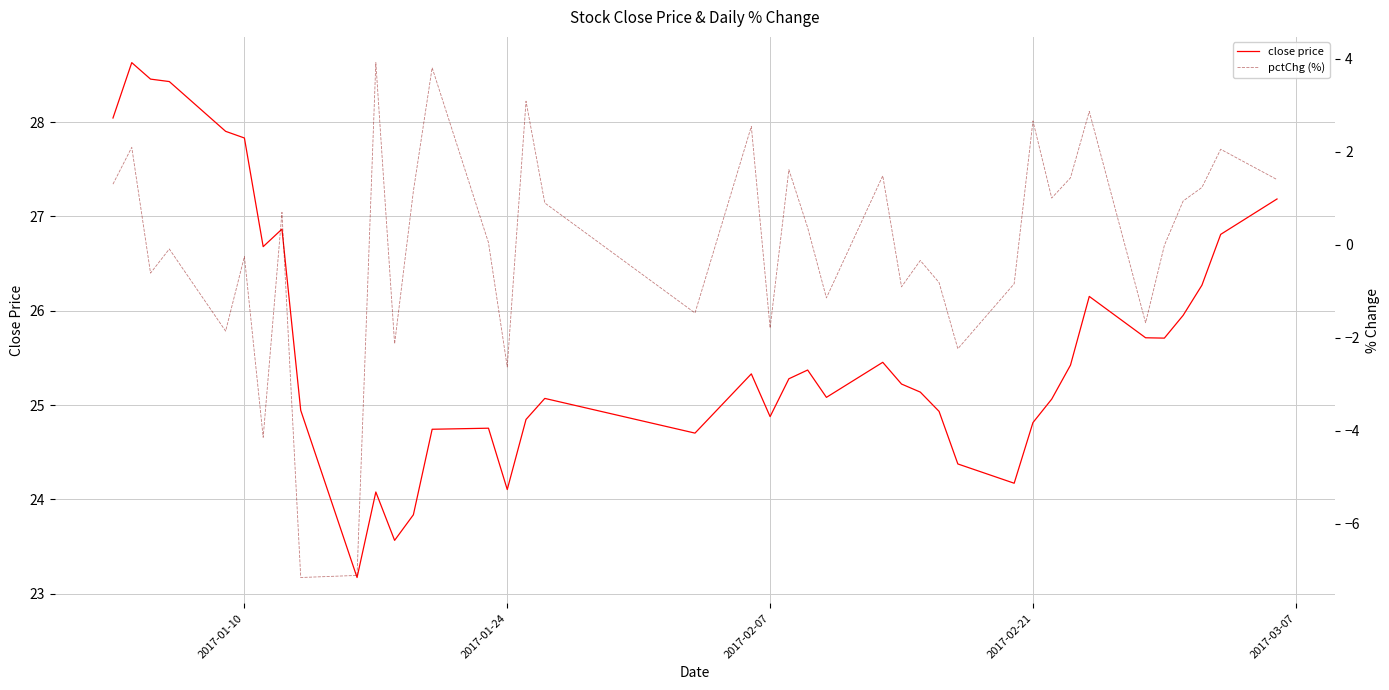

What is the maximum value for close price?

28.6